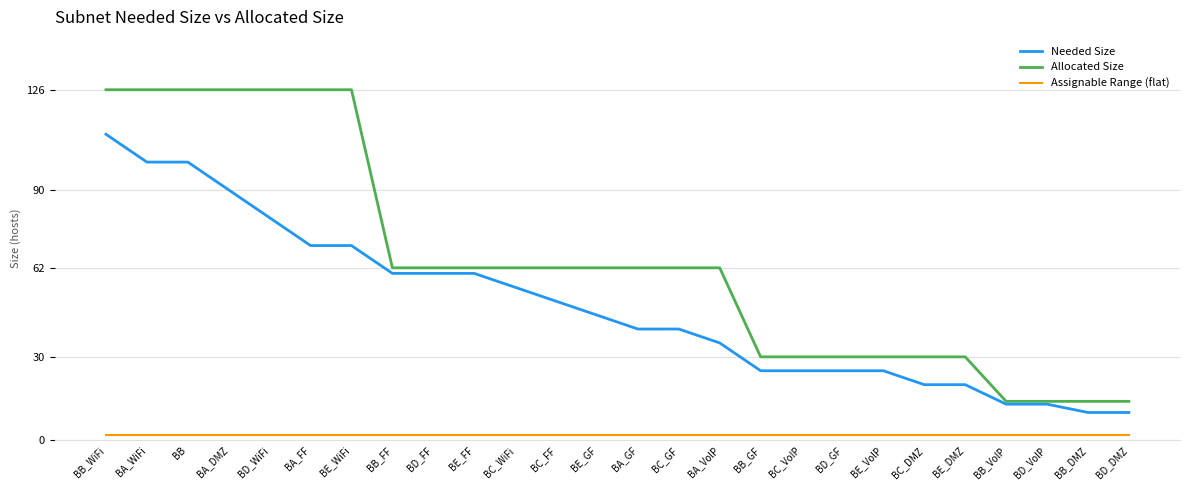

True or false: Needed Size and Assignable Range (flat) intersect in this chart.

False